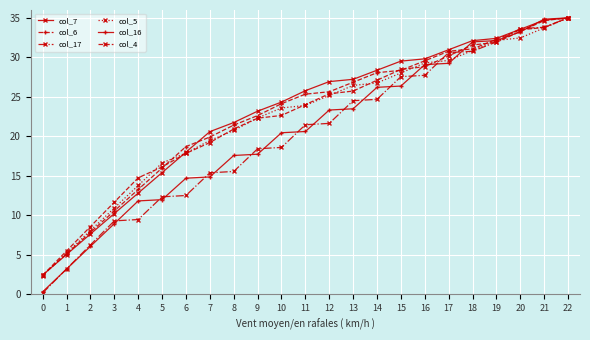

Is the value of col_6 at 16 greater than the value of col_5 at 22?

No